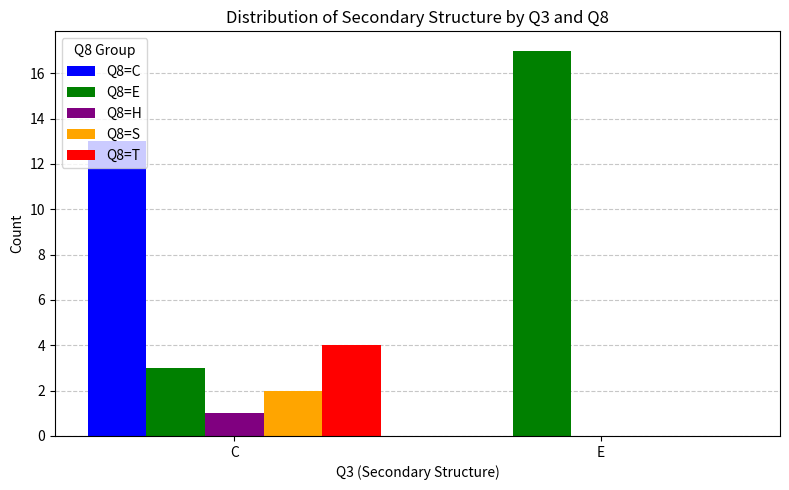

What are all the series names shown in the legend?

Q8=C, Q8=E, Q8=H, Q8=S, Q8=T